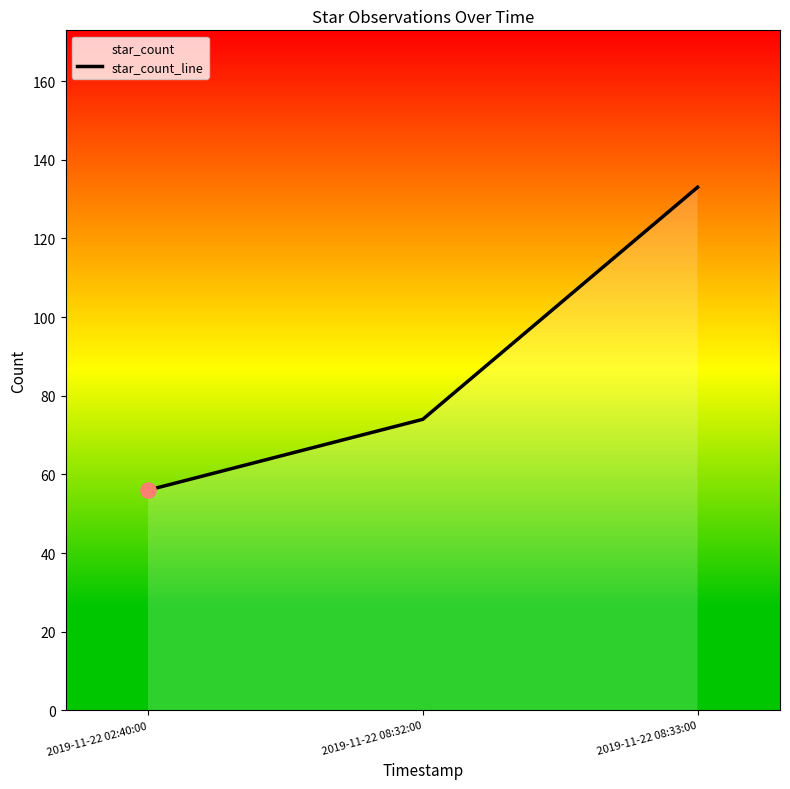

Approximately how many times larger is the value at 2019-11-22 08:32:00 compared to 2019-11-22 08:33:00?

0.6